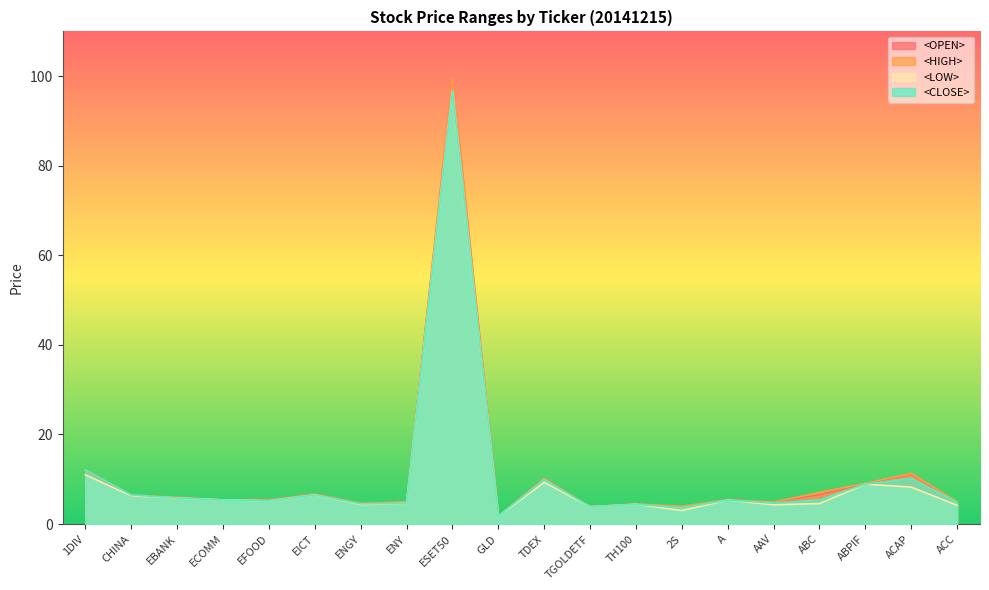

What is the label of the 13th point from the left?

TH100